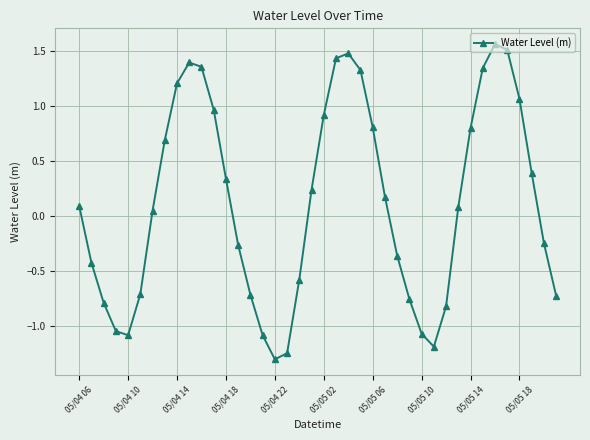

How many lines are shown in the chart?

1